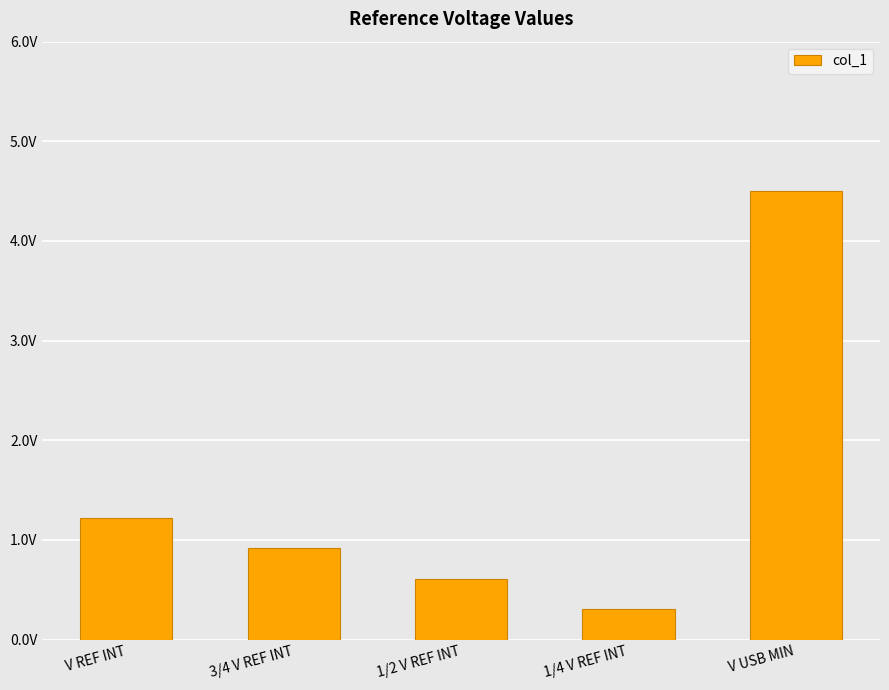

Reading right to left, transcribe all the data shown in this chart.

V USB MIN=4.5	1/4 V REF INT=0.3	1/2 V REF INT=0.6	3/4 V REF INT=0.9	V REF INT=1.2